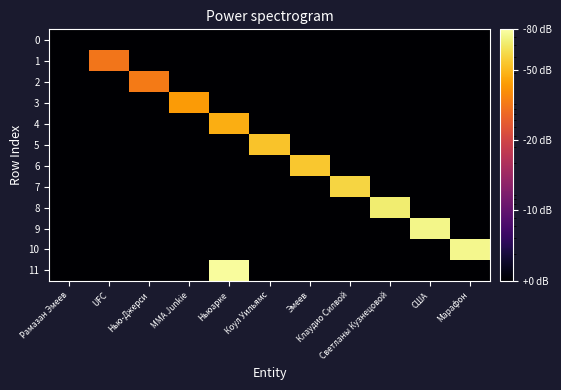

Count the number of categories in the chart.

11